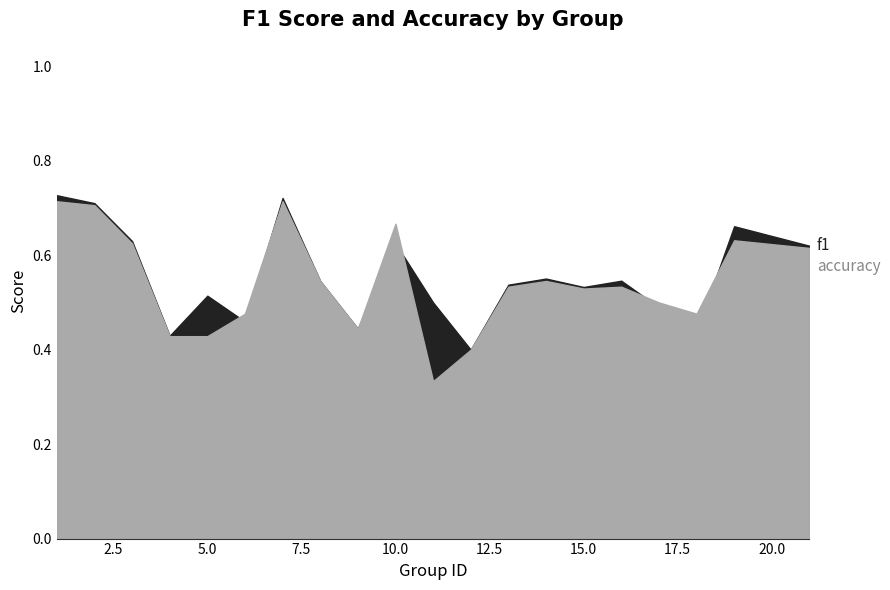

Is it true that f1 equals 0.8 at 11?

False